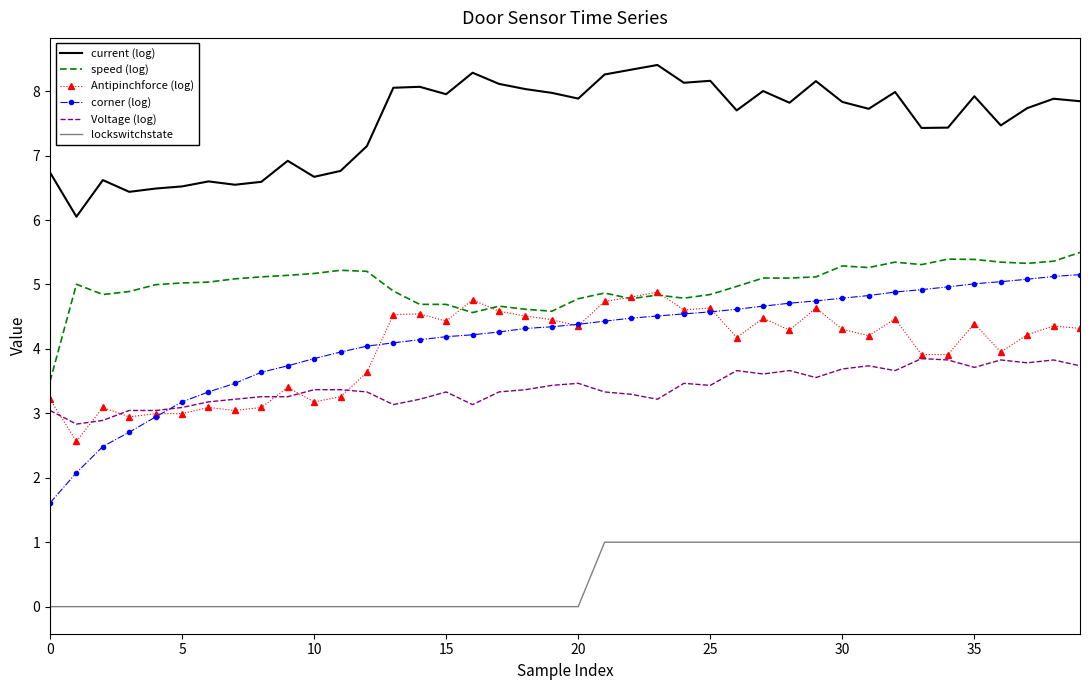

What are all the series names shown in the legend?

current (log), speed (log), Antipinchforce (log), corner (log), Voltage (log), lockswitchstate